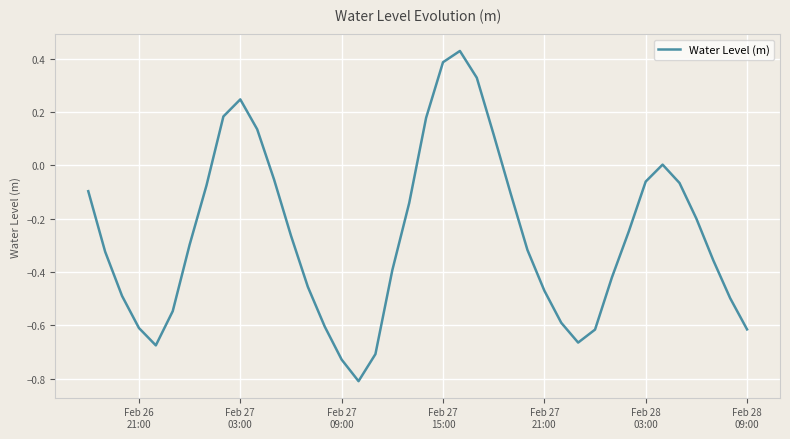

What is the smallest value displayed?

-0.8